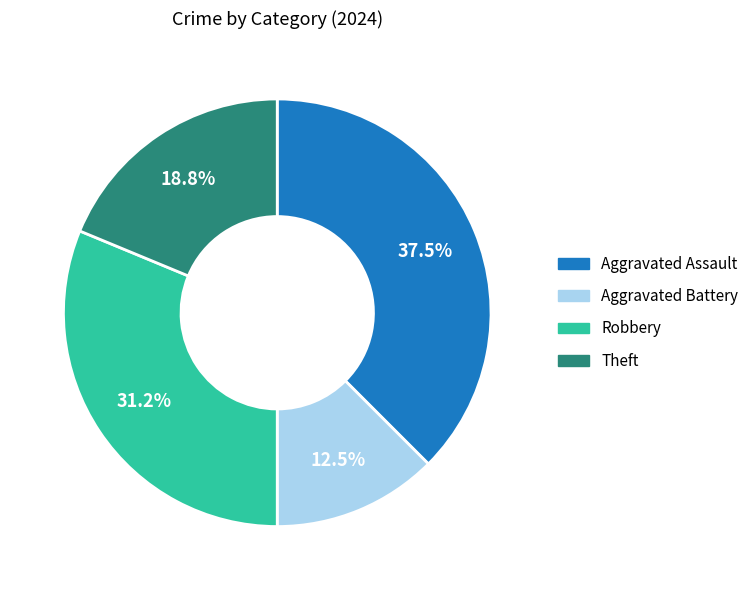

Does any single category account for the majority?

No